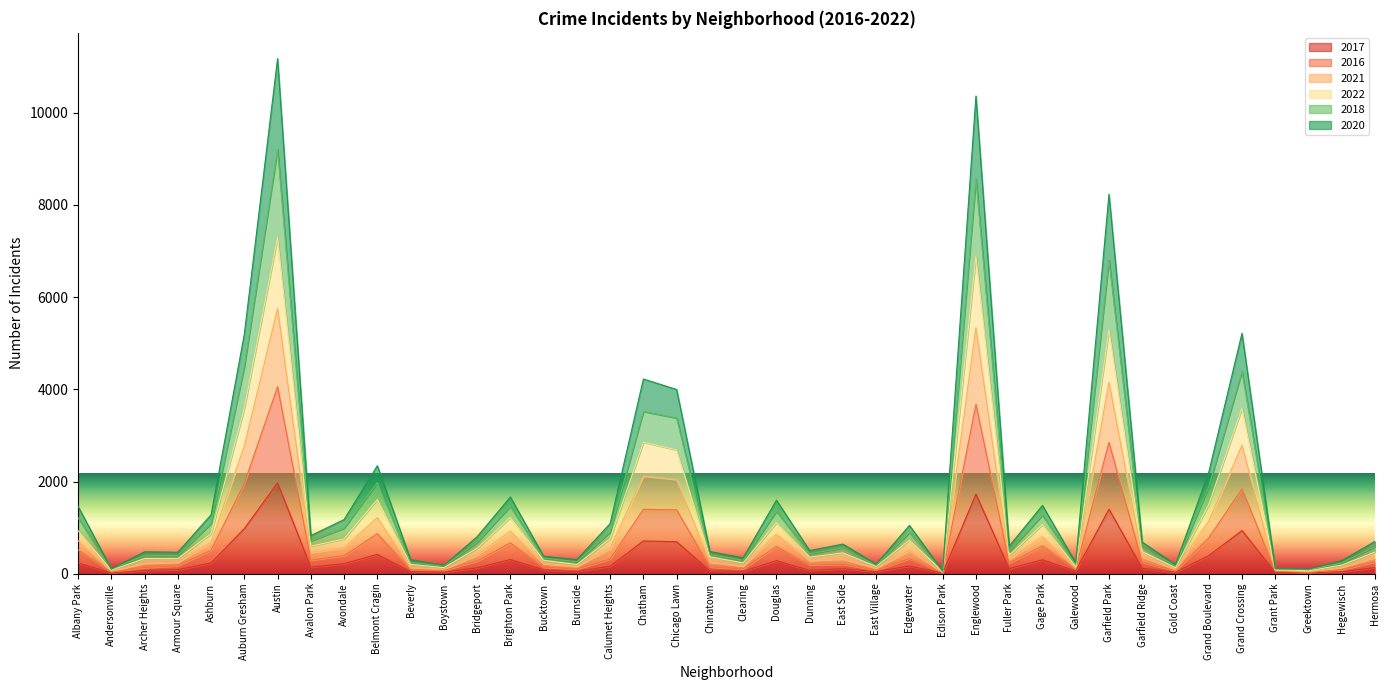

At which category does 2020 reach its first local peak?

Austin